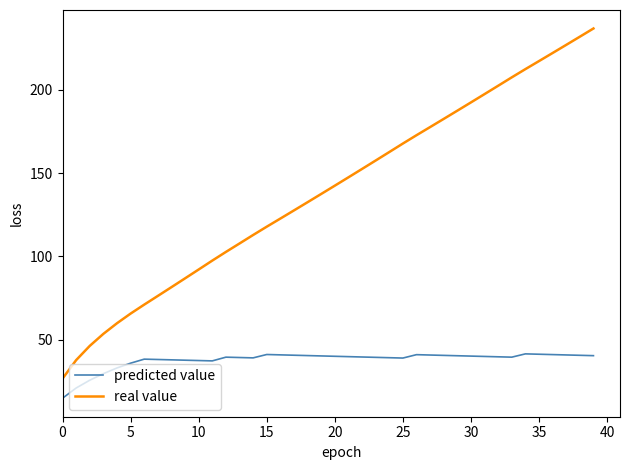

What is the difference between the maximum and minimum values in the real value series?

210.0